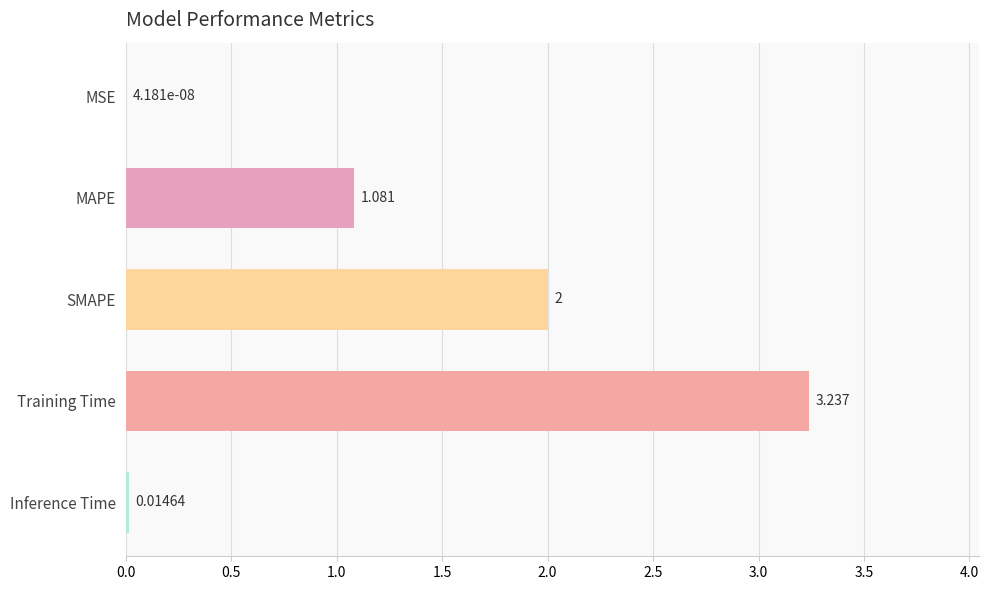

Where is the data nearest to the value 1?

MAPE